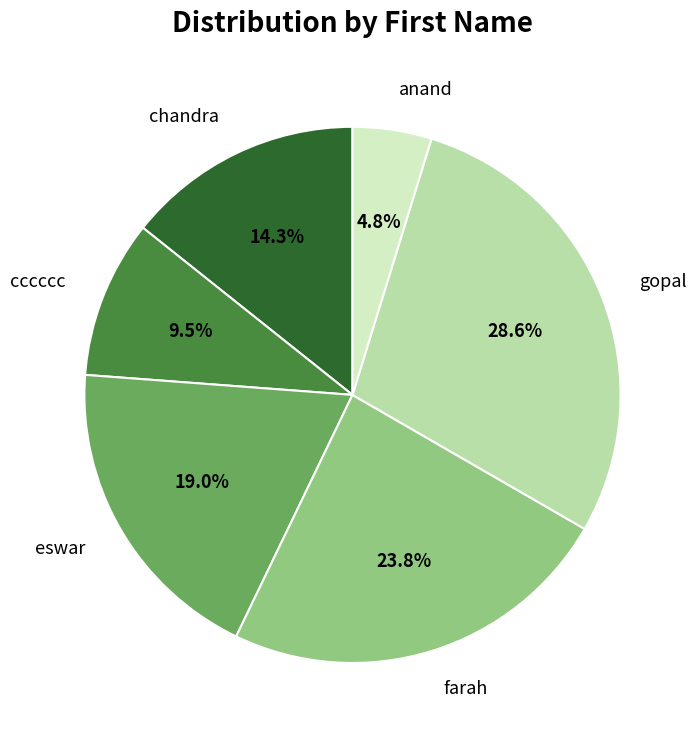

Do gopal and chandra together represent more than half of the pie?

No